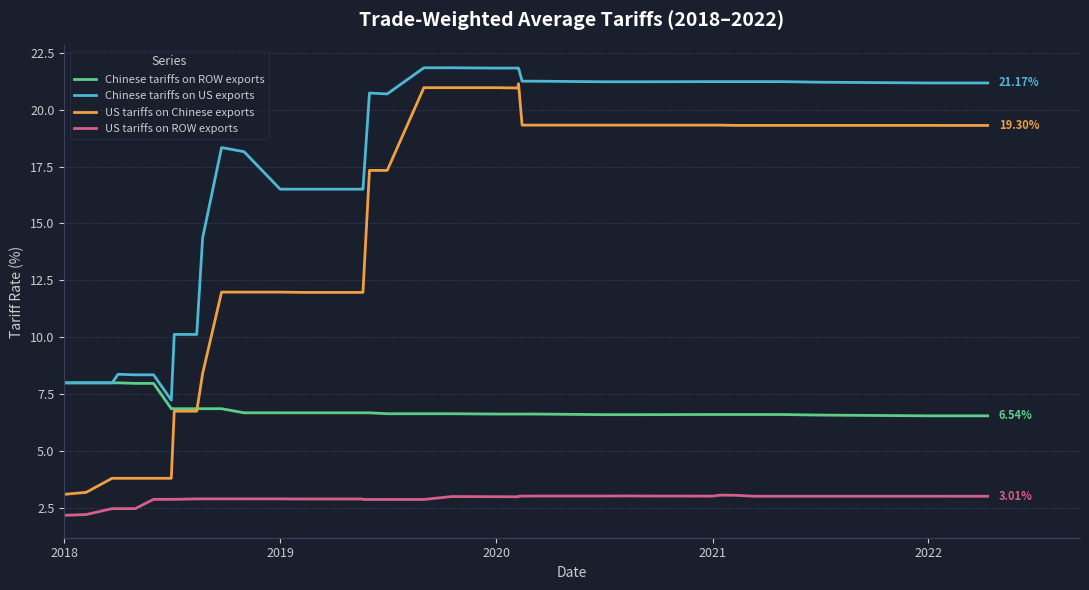

Which series has the largest range (max minus min)?

US tariffs on Chinese exports